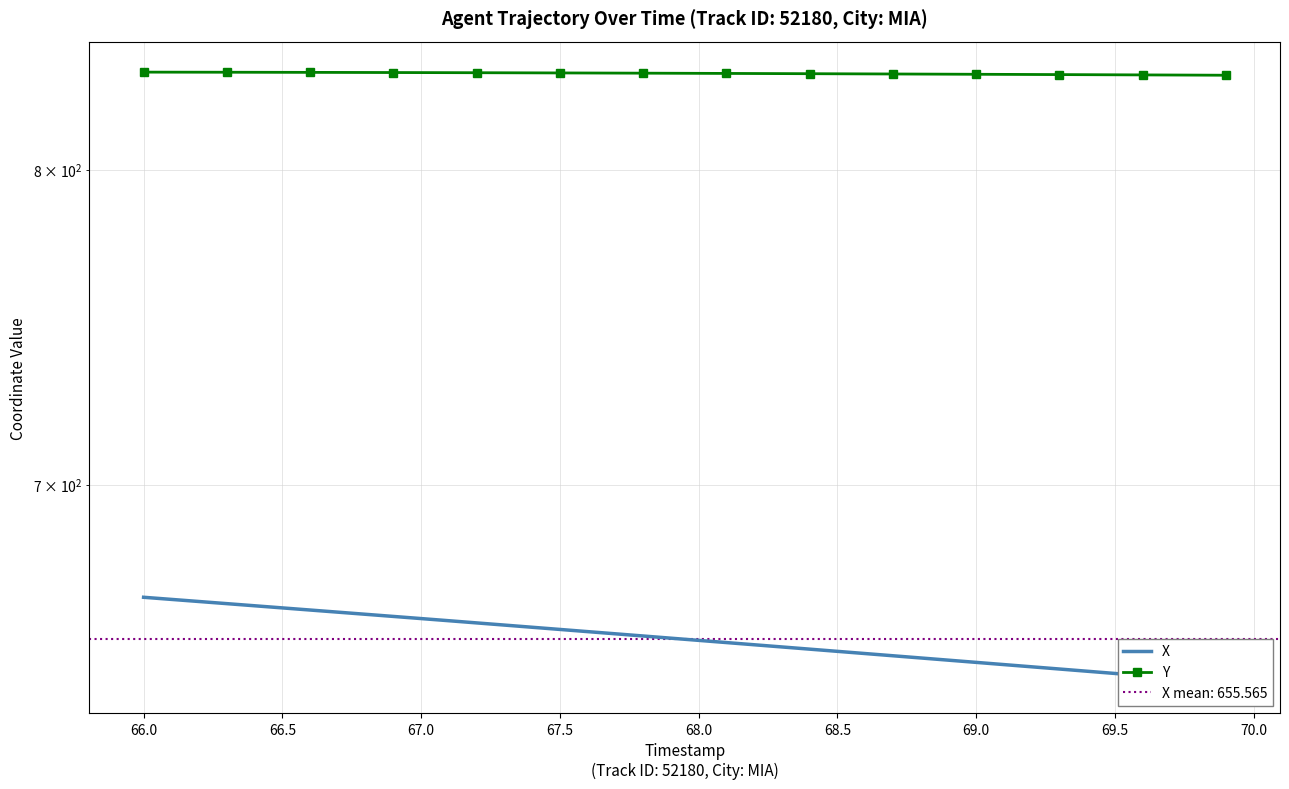

Is the value of Y at 30 greater than the value of X at 69.0?

Yes